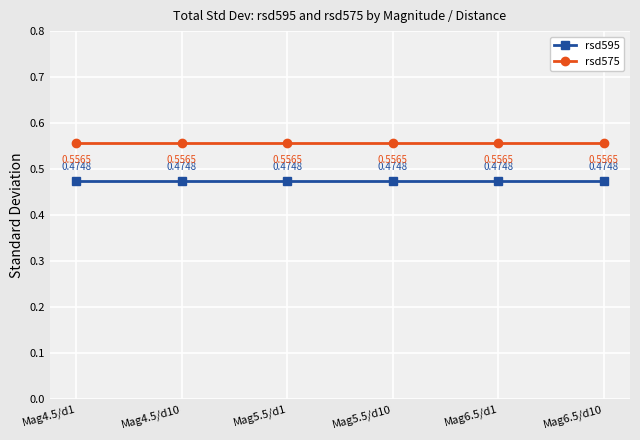

At how many categories does at least one series exceed 0?

6